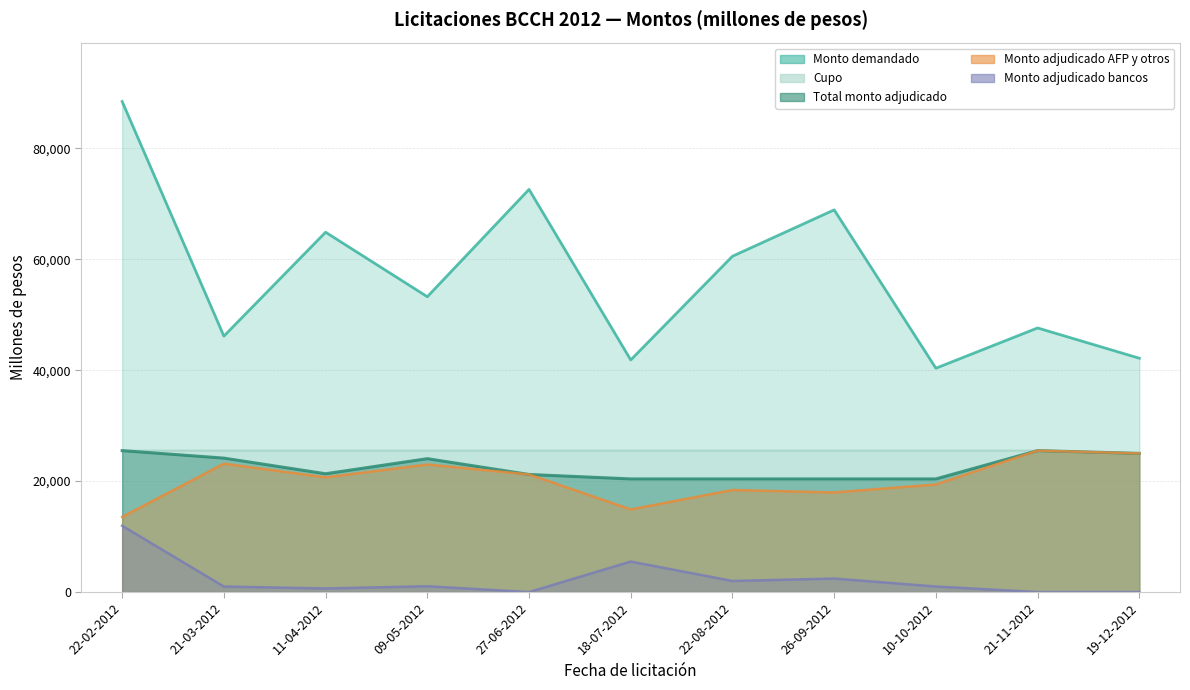

What is the average value of the Cupo series?

25455